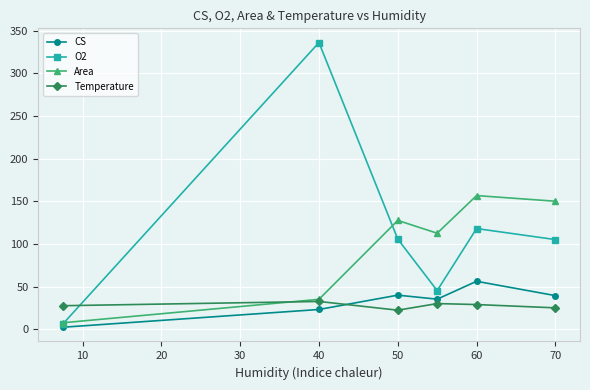

What is the highest value of the O2 series?

336.0